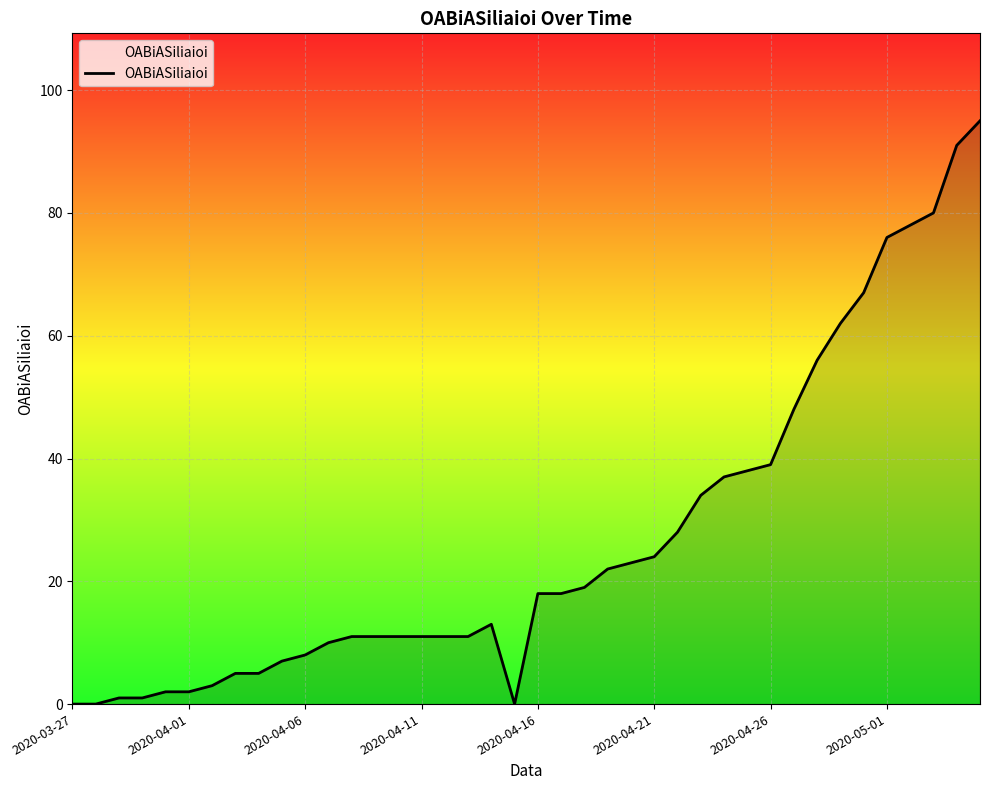

What is the maximum value shown in the chart?

95